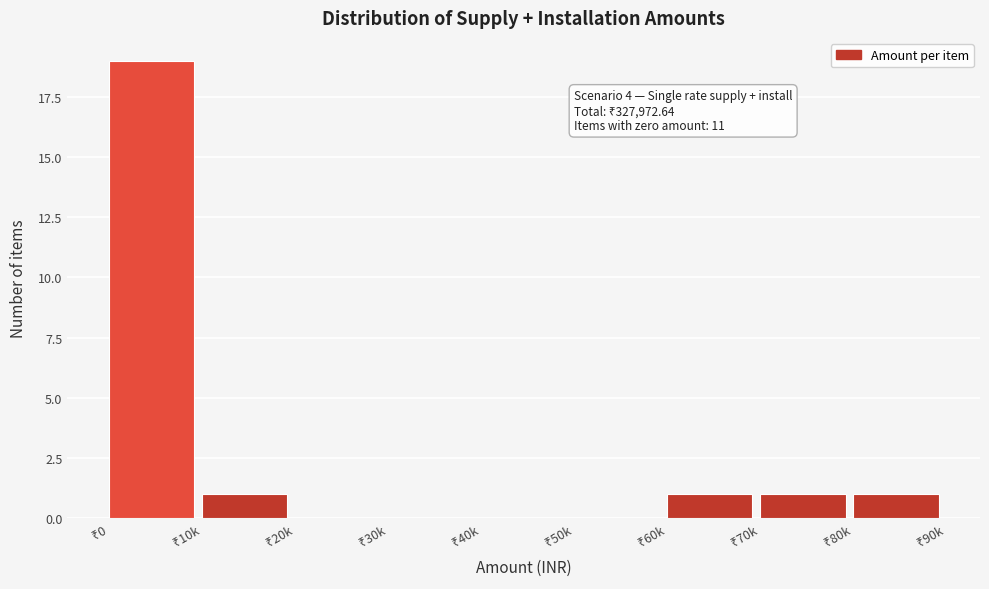

What is the sum of all values?

23